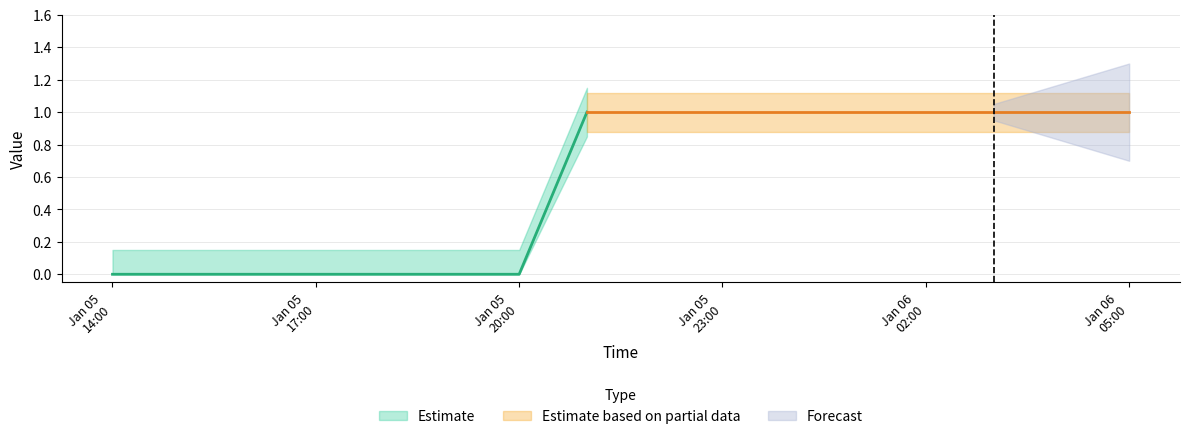

Which has a higher value, 2009-01-05 14:00:09 or 2009-01-05 19:00:09?

2009-01-05 14:00:09